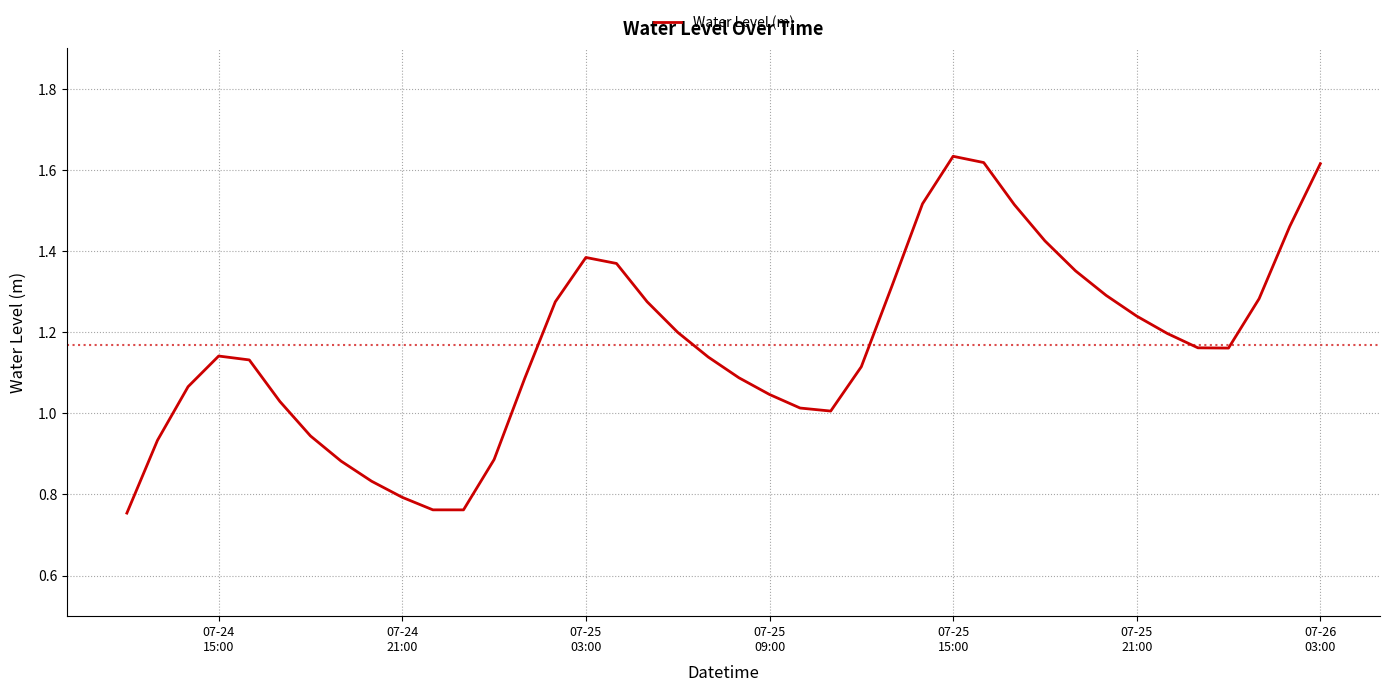

Does the chart display data point markers on the line(s)?

No